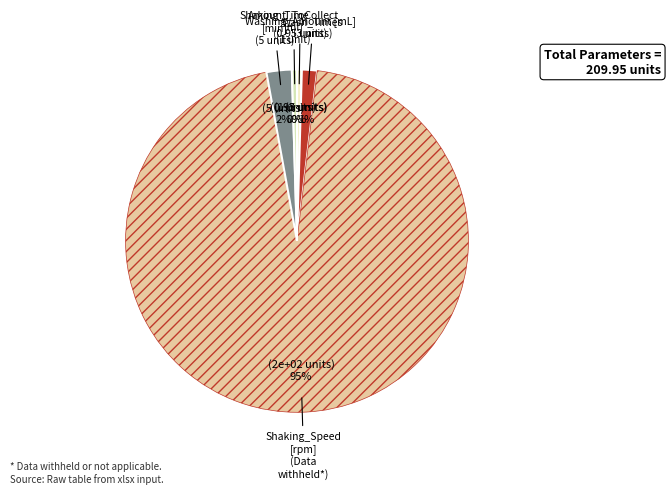

Which category has the smallest portion of the pie?

Washing_Amount [mL]